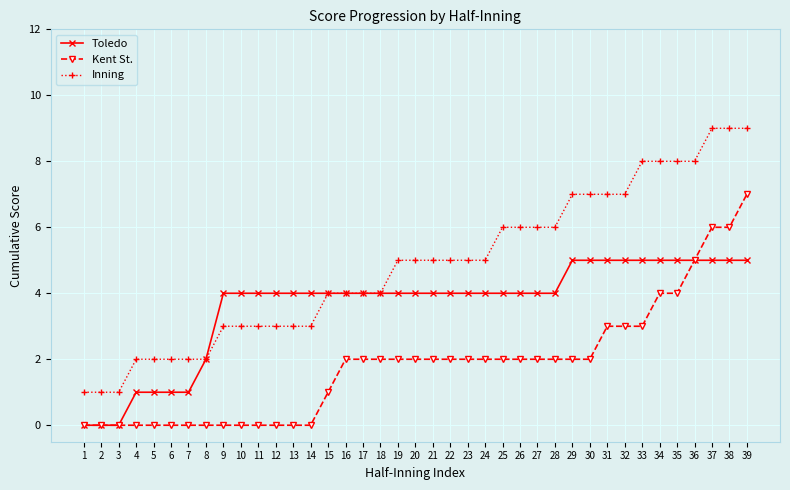

How many series are shown in this chart?

3